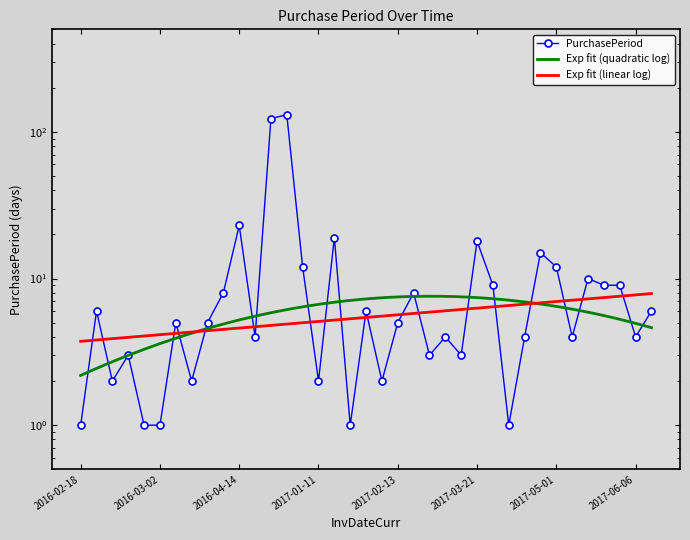

What is the value of the 14th point from the left?

131